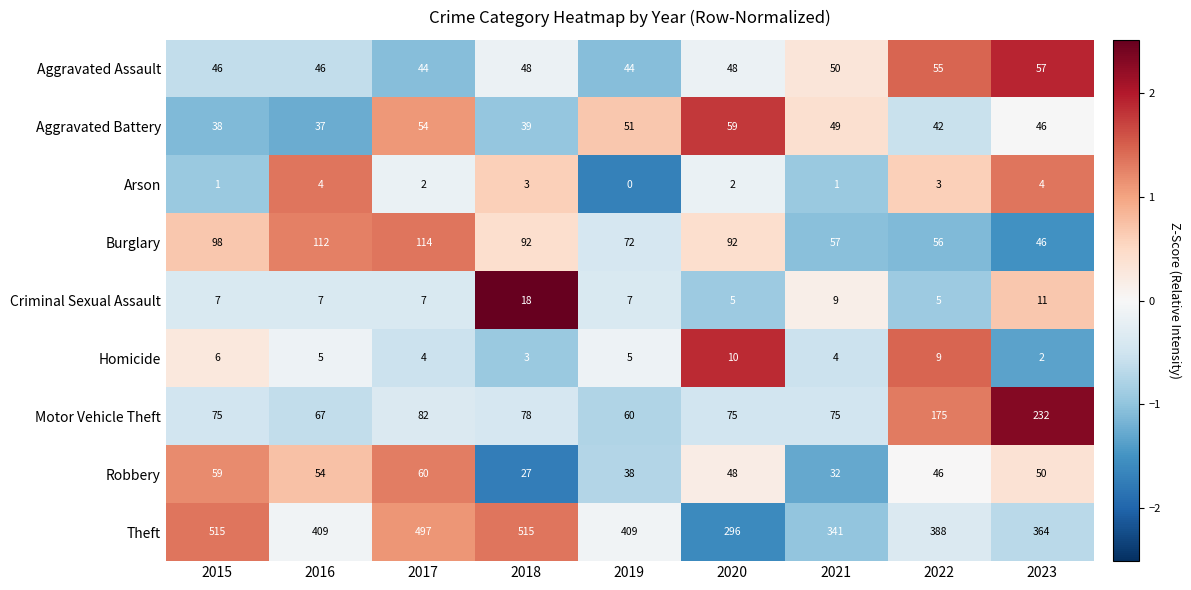

Which series has the largest range (max minus min)?

Theft